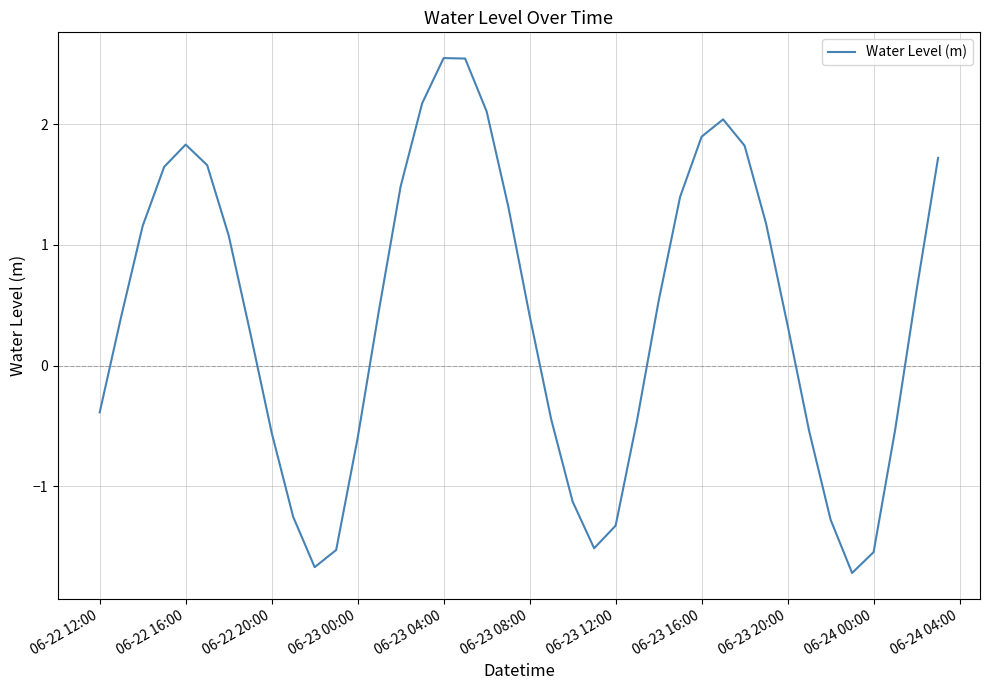

How many categories are shown in the chart?

40